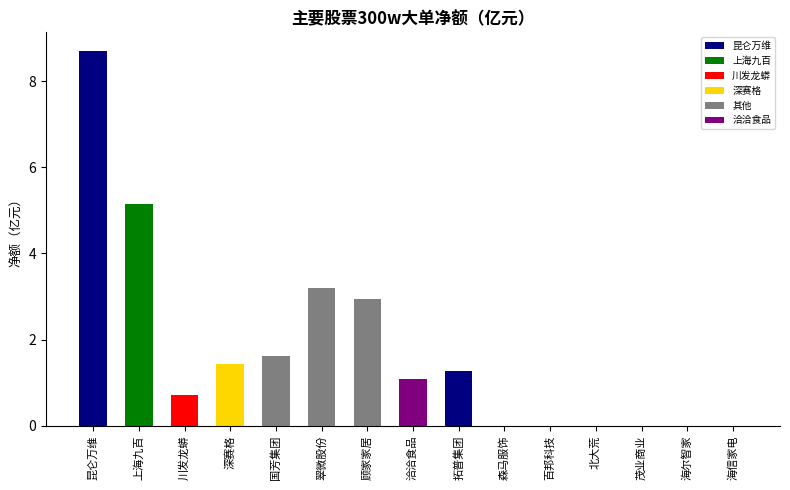

At which category does the chart reach its minimum across all series?

森马服饰